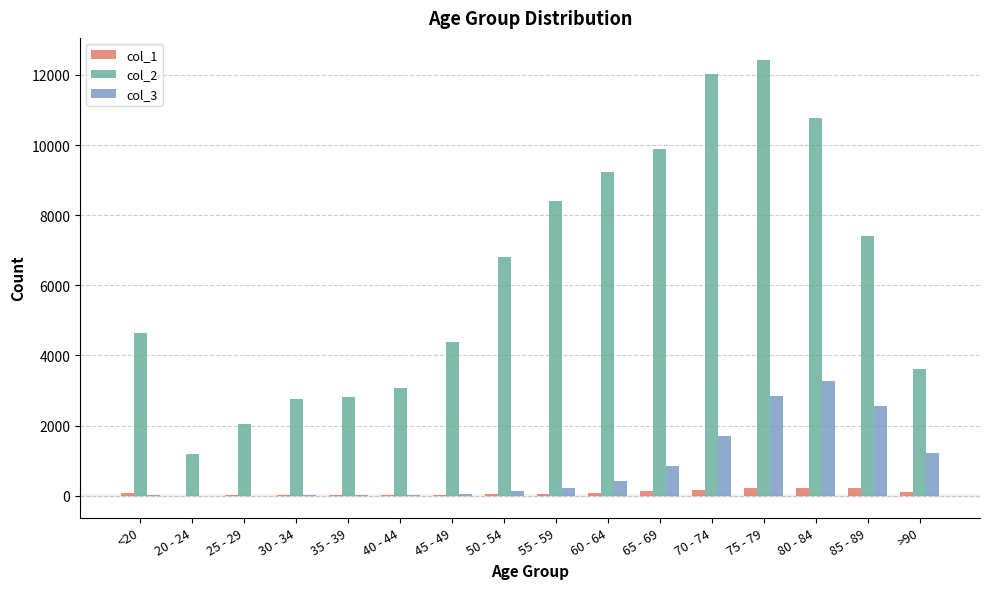

What is the maximum value shown in the chart?

12434